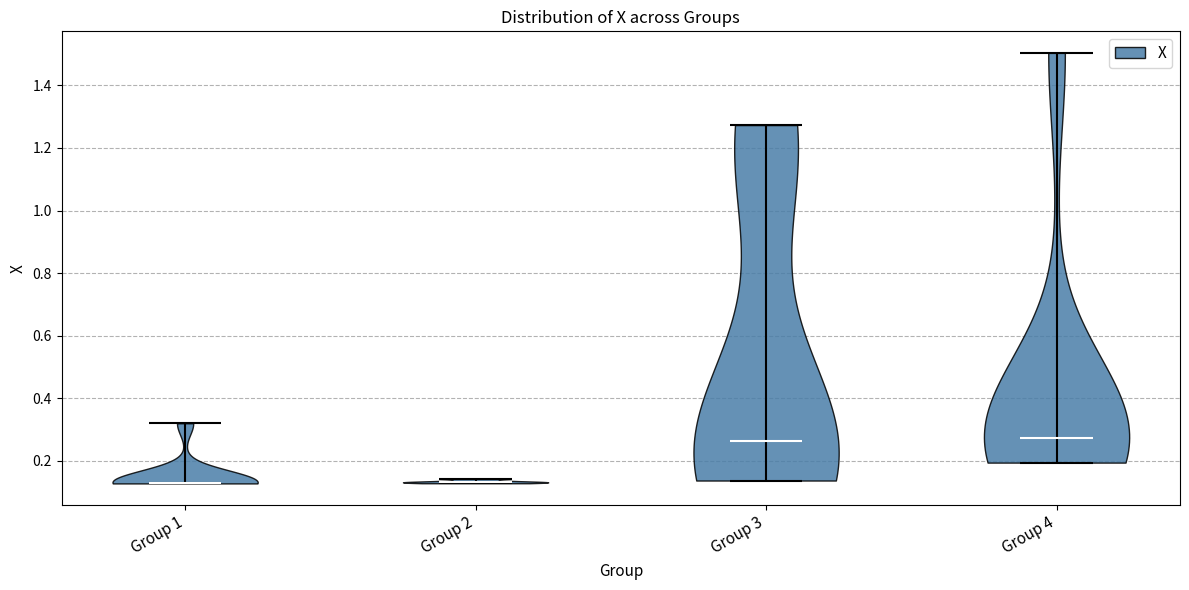

What is the highest point the violin for Group 4 reaches on the y-axis? The values are not printed on the chart, so give them approximately, as read against the axis.

1.50